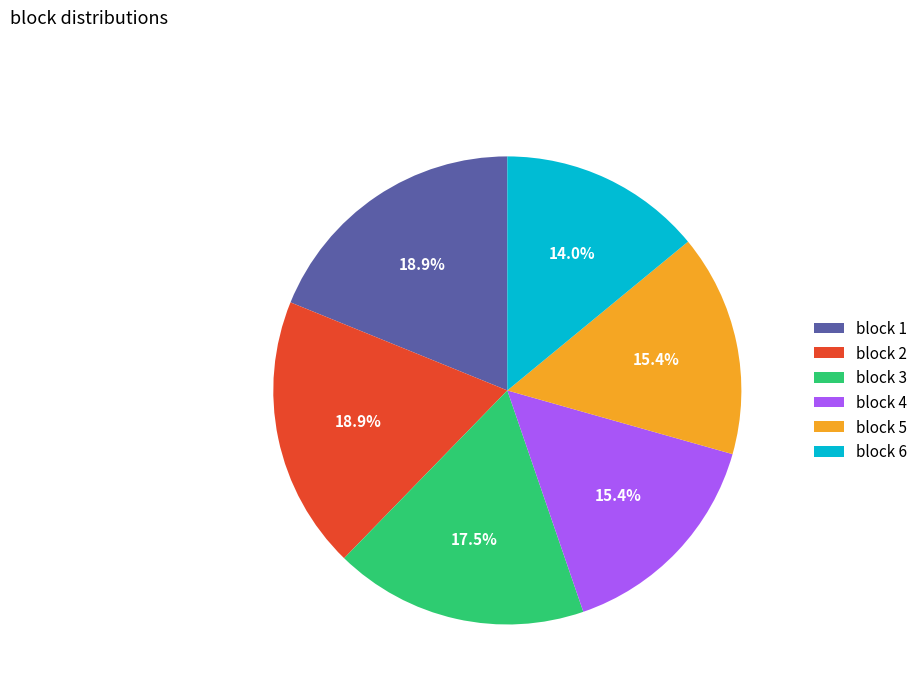

What is the smallest slice in the pie chart?

block 6